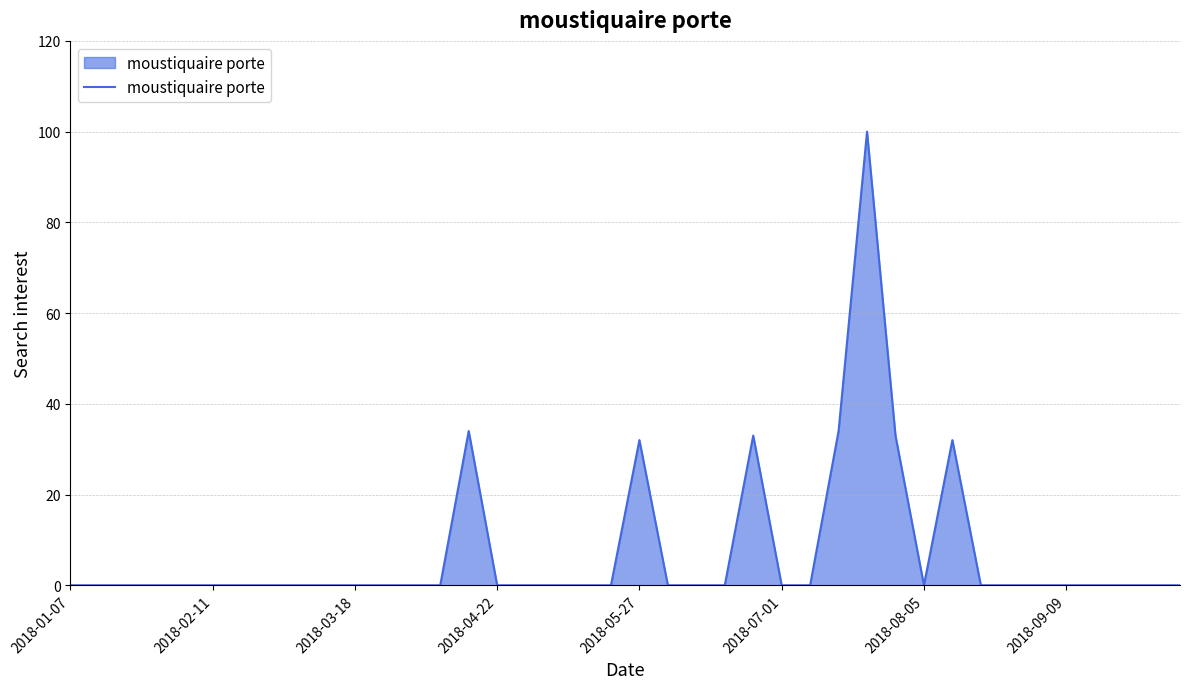

True or false: the data has more than 1 interior local peaks.

True